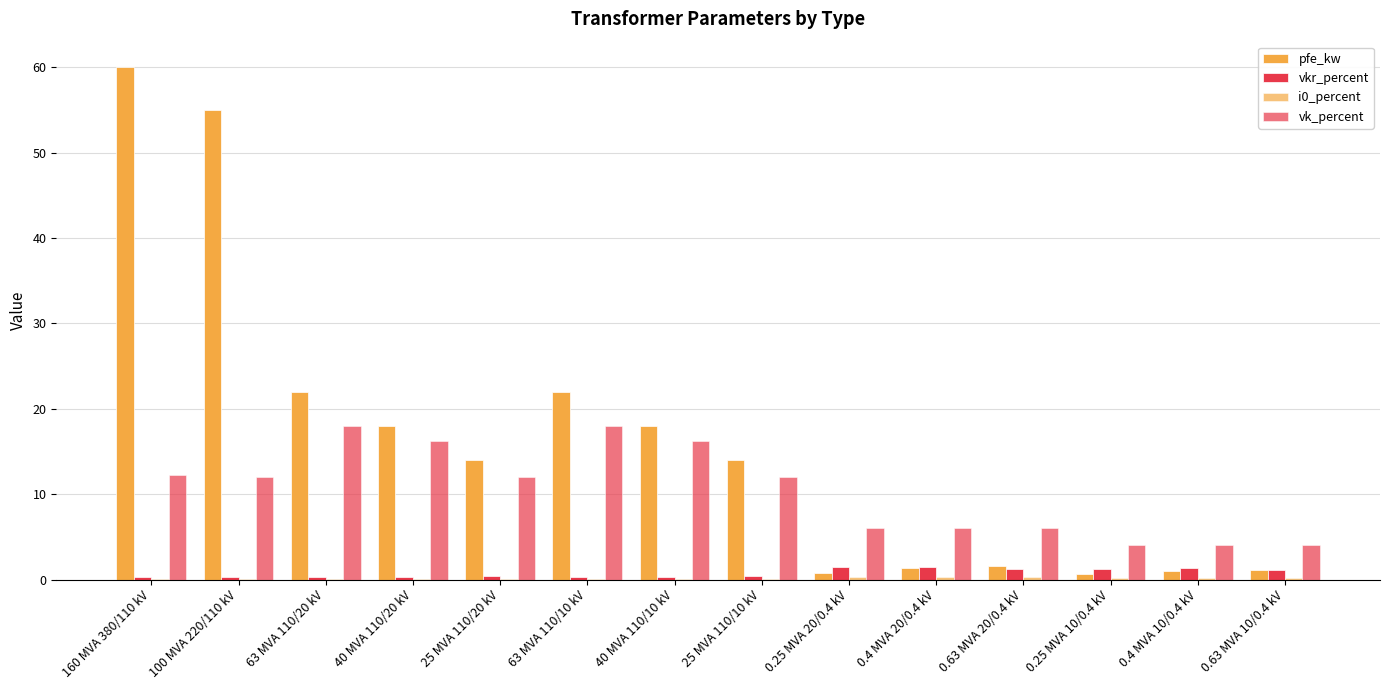

Count the number of categories in the chart.

14